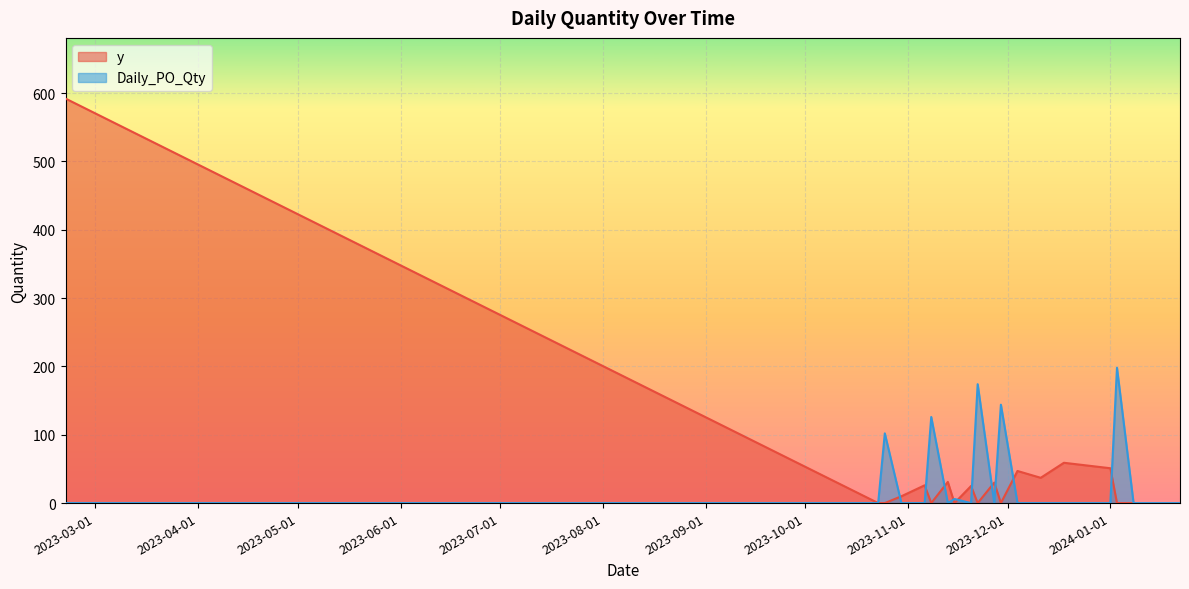

Count the number of categories in the chart.

20